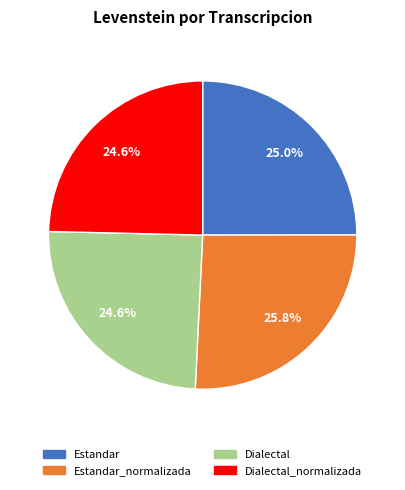

Is there any slice that represents more than half of the pie?

No